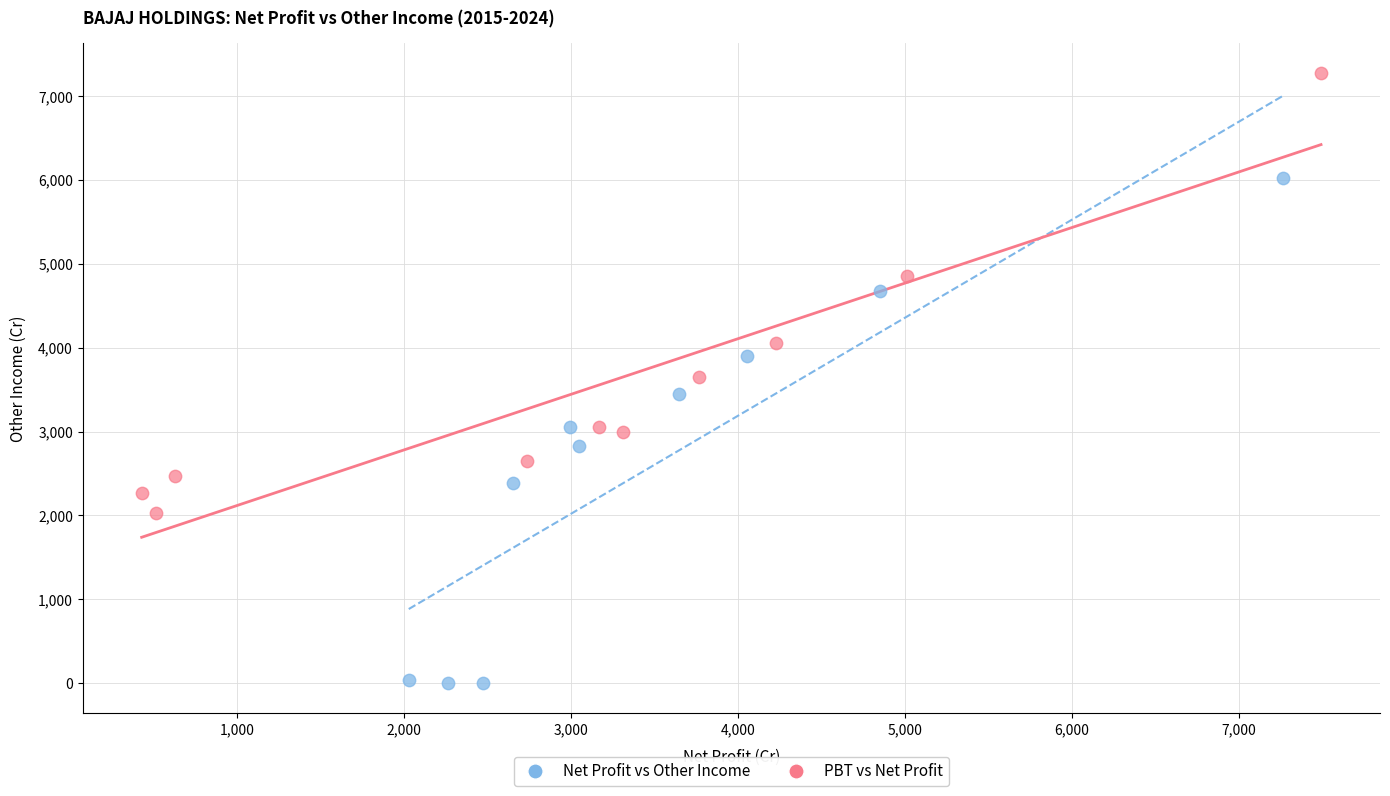

Which series has the widest spread of Y values?

Net Profit vs Other Income